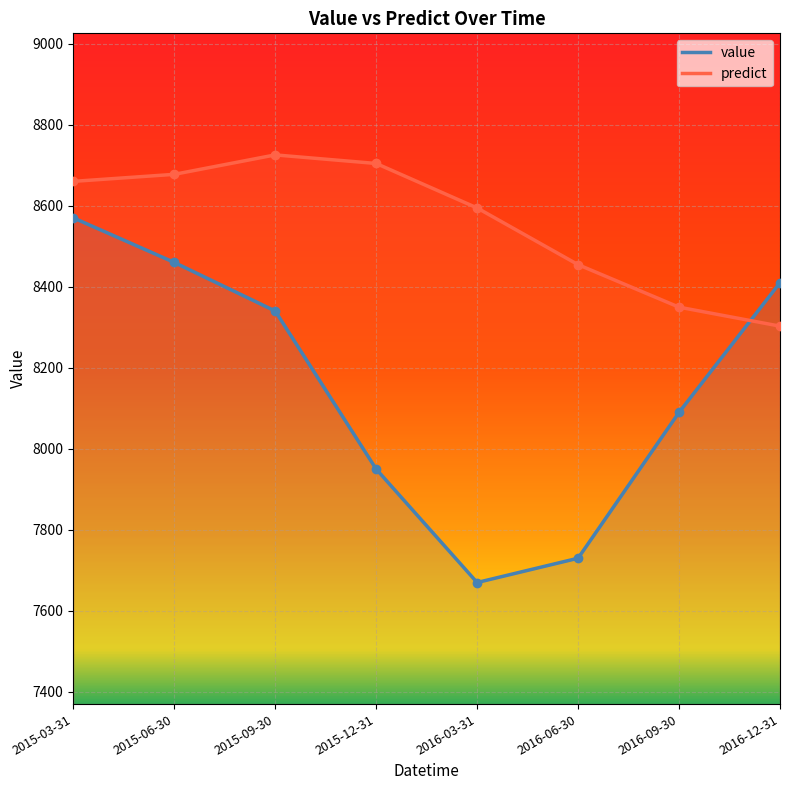

How many distinct data groups are displayed?

2